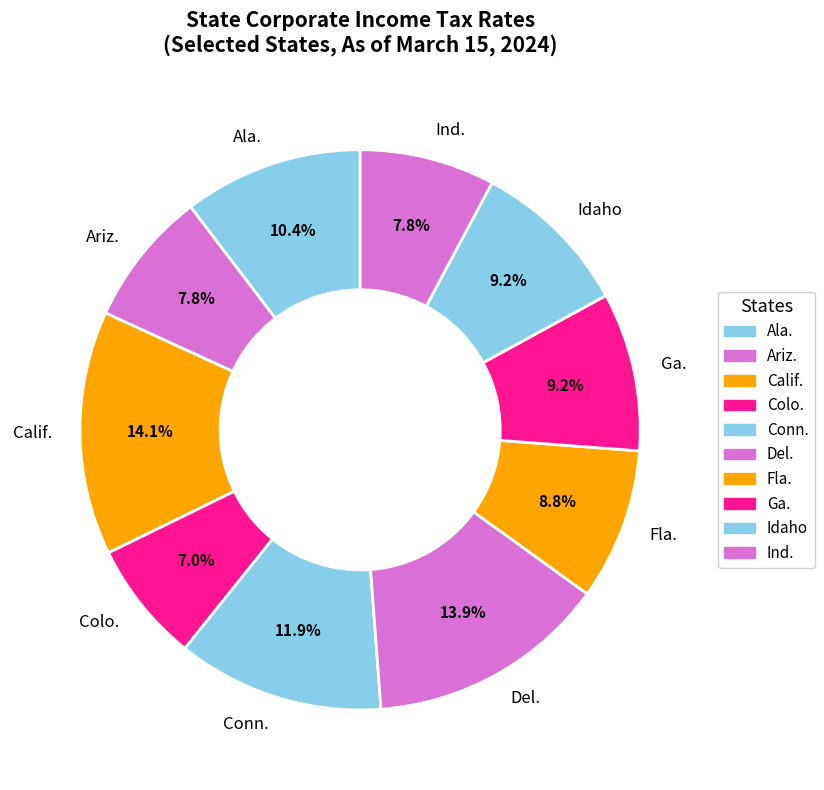

What is the smallest slice in the pie chart?

Colo.